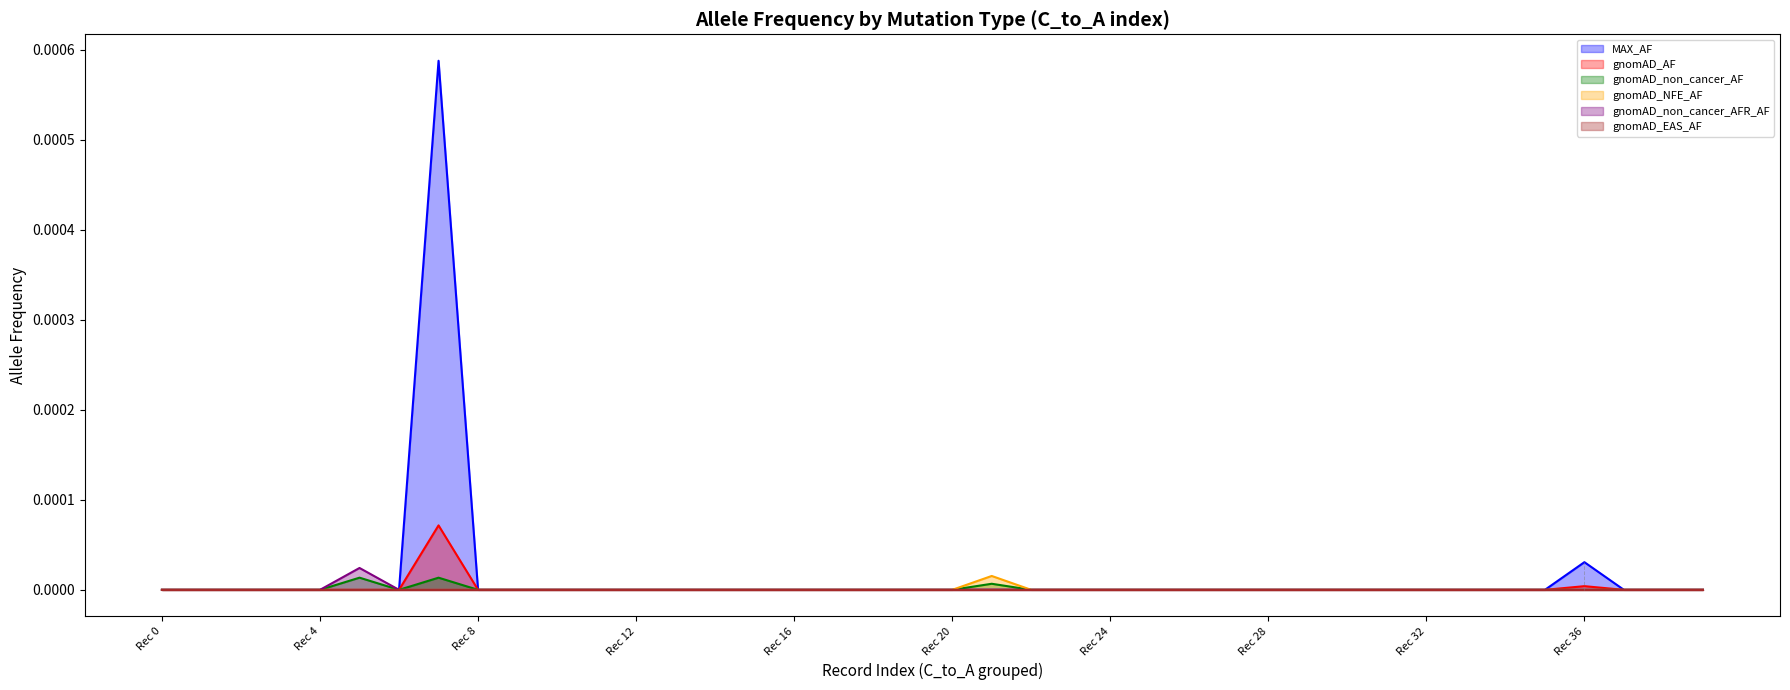

Where is gnomAD_NFE_AF nearest to the value 0?

Rec 0